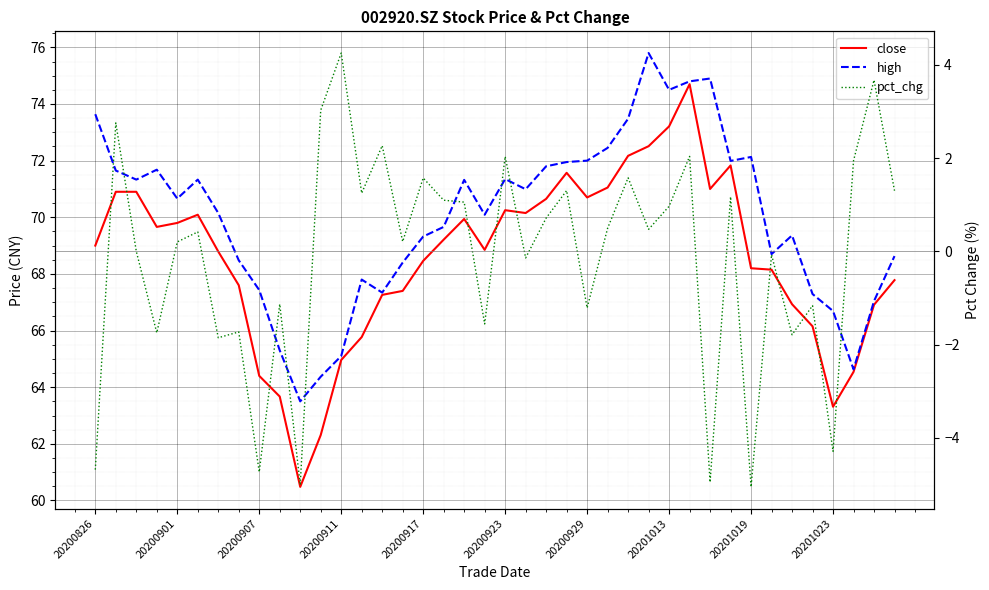

Does the chart display data point markers on the line(s)?

No